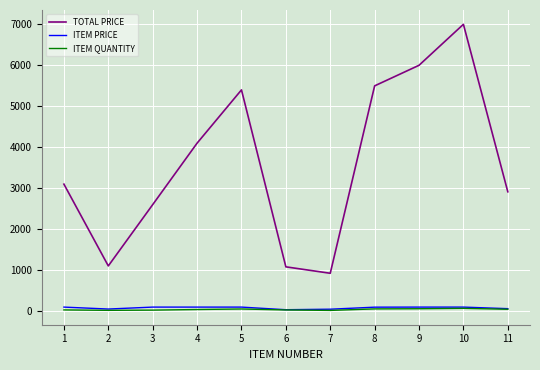

Read the ITEM PRICE value at 8.

98.2